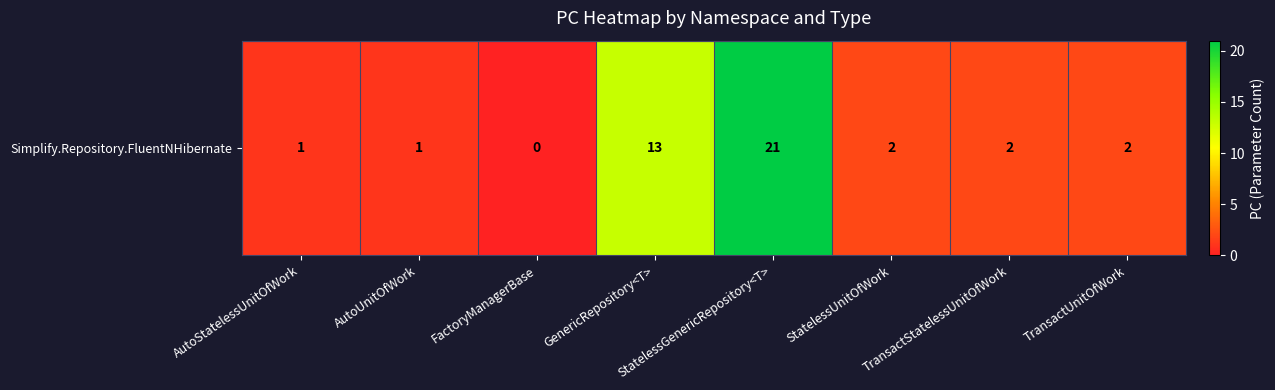

List the labels in order of value, smallest first.

FactoryManagerBase, AutoStatelessUnitOfWork, AutoUnitOfWork, StatelessUnitOfWork, TransactStatelessUnitOfWork, TransactUnitOfWork, GenericRepository<T>, StatelessGenericRepository<T>